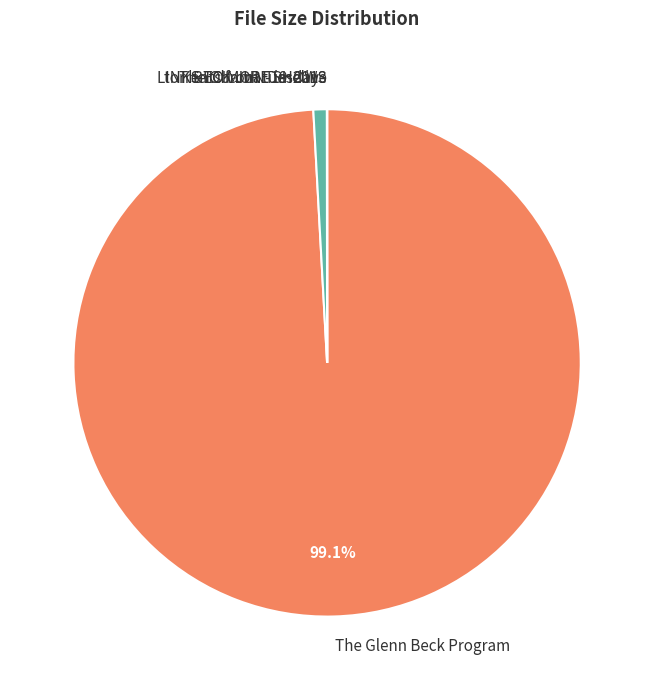

What percentage is NOT represented by The Glenn Beck Program?

0.9%